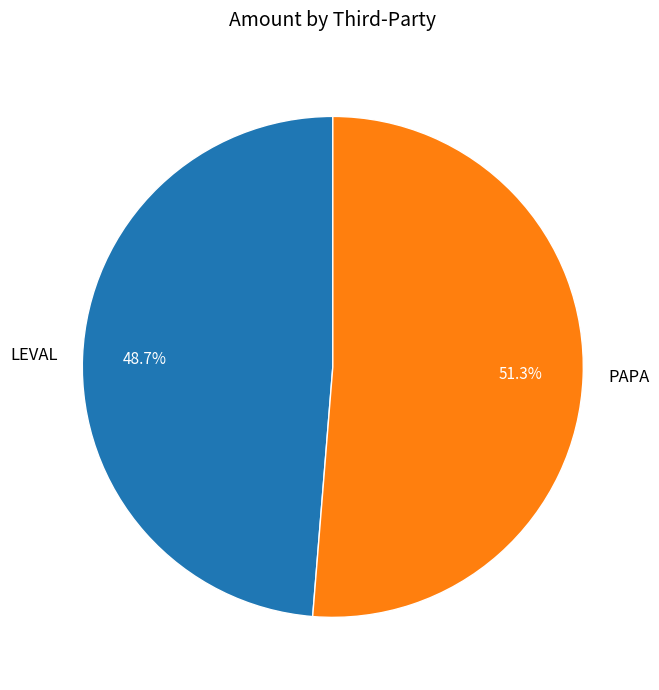

How many segments does this pie chart have?

2